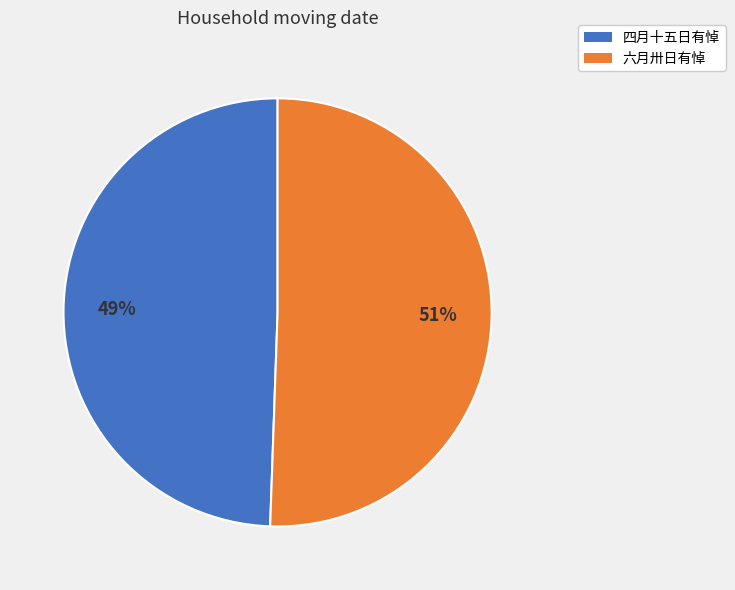

Count the number of slices in the pie.

2